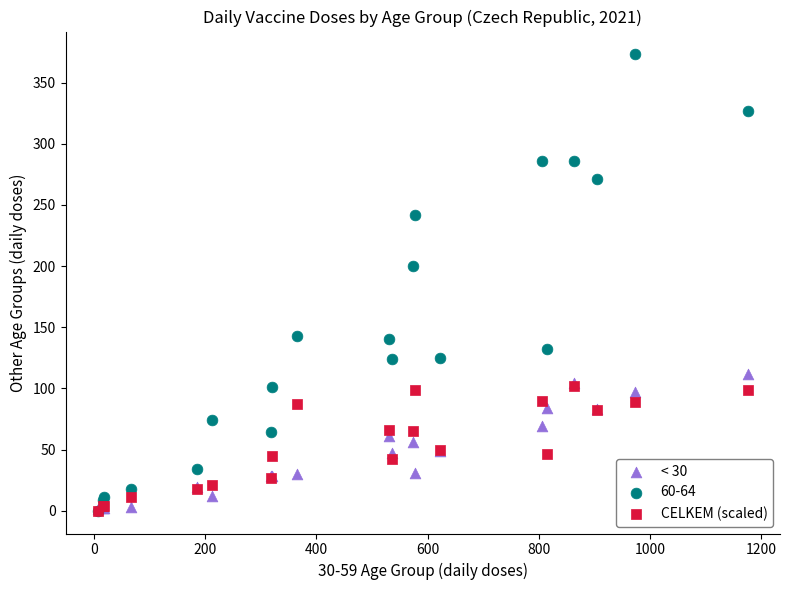

Which series contains the highest Y value?

60-64